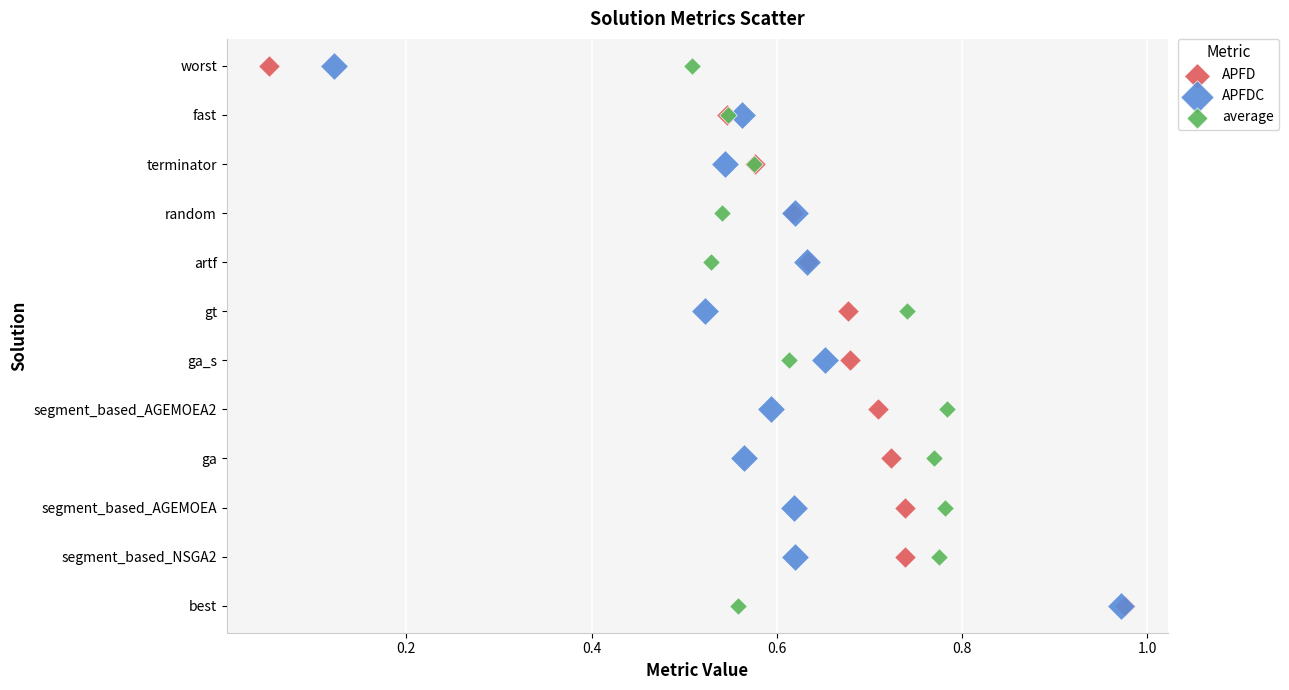

What are all the series names shown in the legend?

APFD, APFDC, average